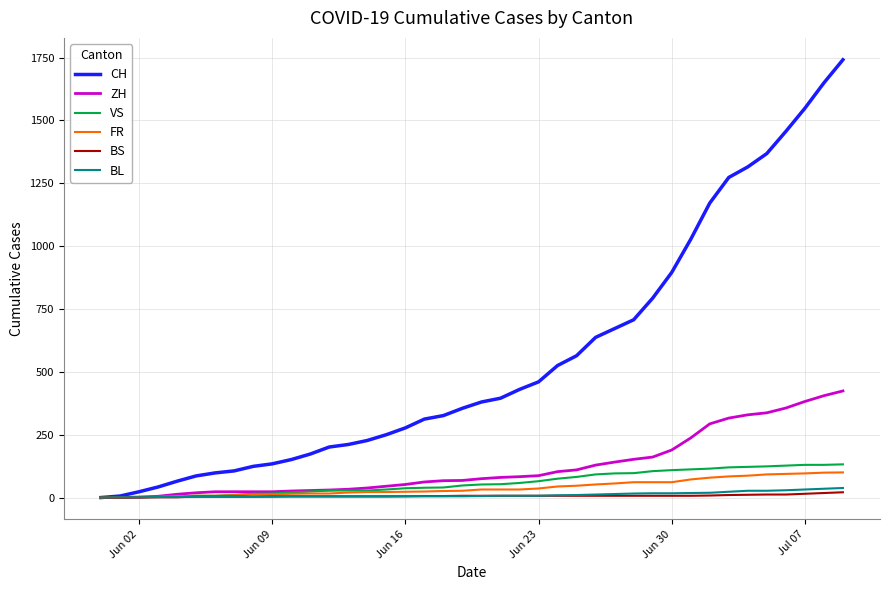

What is the average value of the VS series?

60